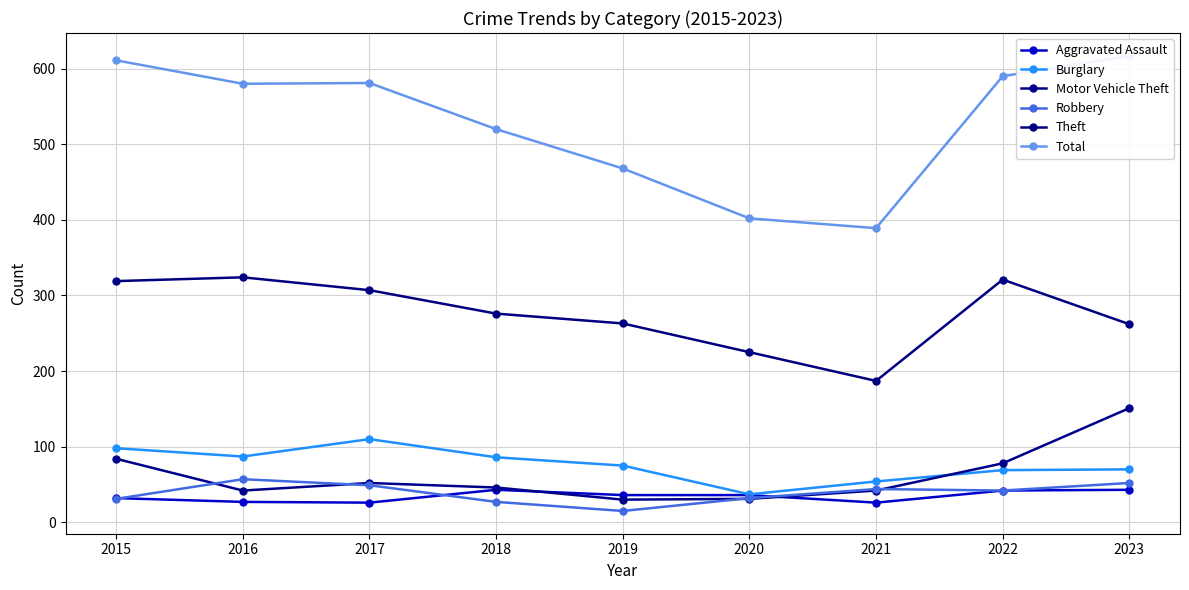

Rank the categories by Motor Vehicle Theft value from highest to lowest.

2023, 2015, 2022, 2017, 2018, 2016, 2021, 2020, 2019